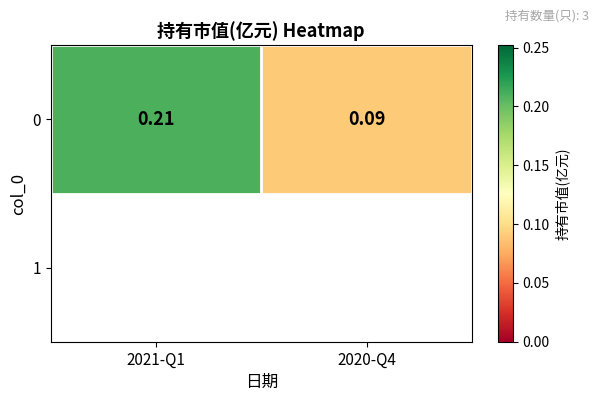

At which label is the value closest to 0?

2020-Q4